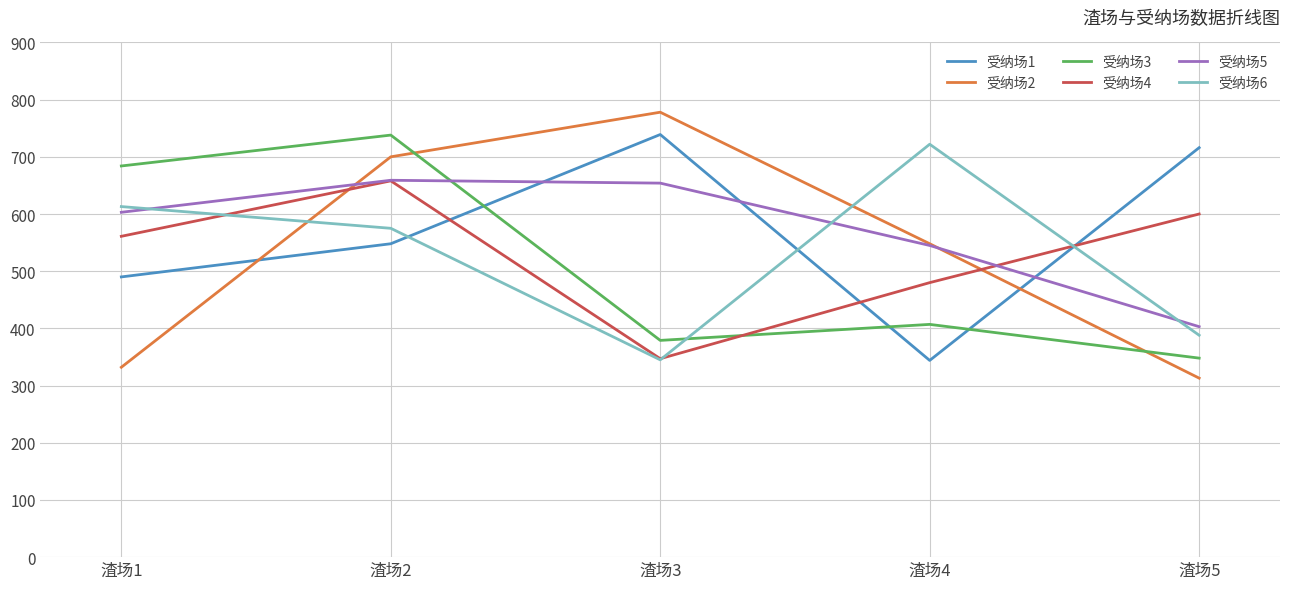

What is the difference between the highest and lowest values at 渣场5?

403